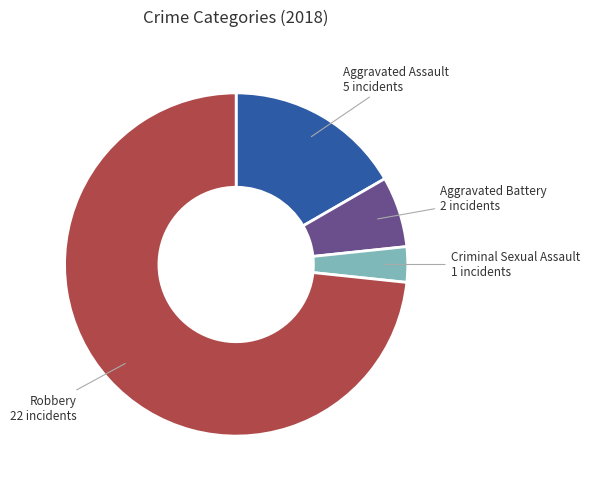

What is the smallest slice in the pie chart?

Criminal Sexual Assault